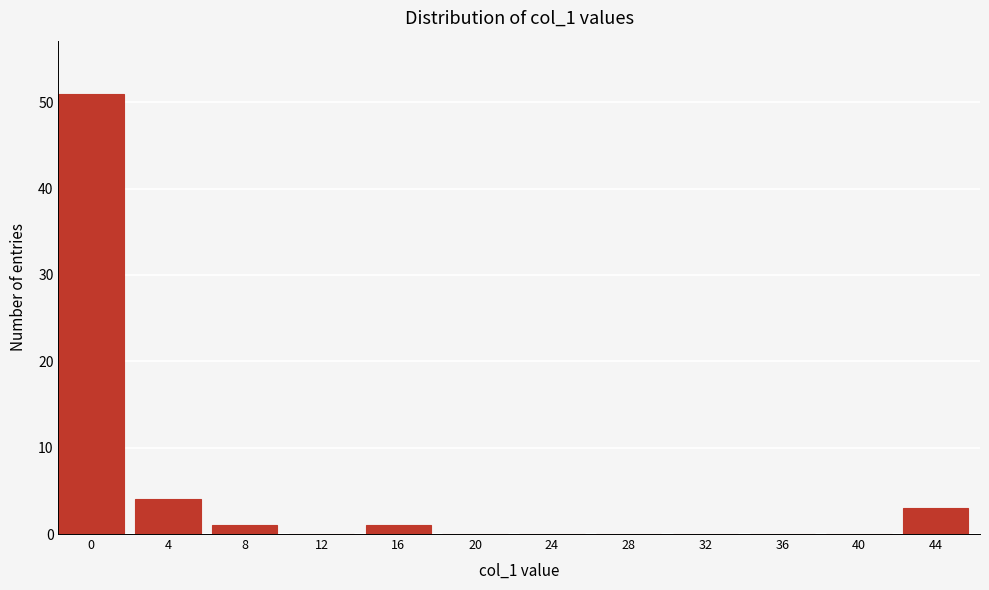

Reading left to right, transcribe all the data shown in this chart.

0=51	4=4	8=1	12=0	16=1	20=0	24=0	28=0	32=0	36=0	40=0	44=3